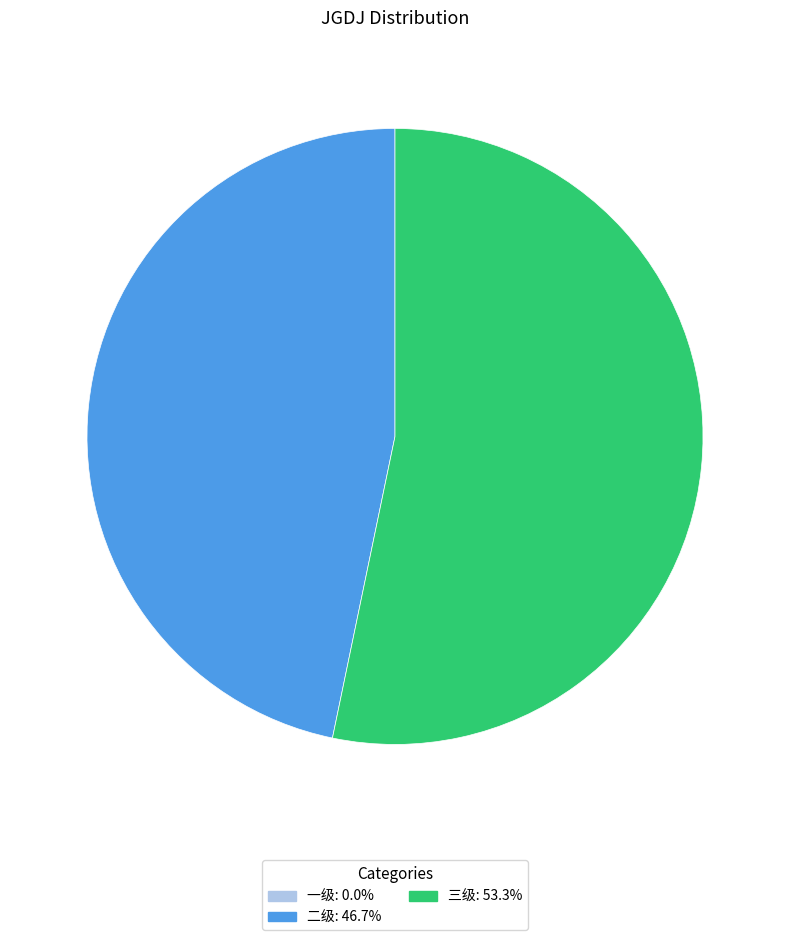

Is there a majority slice in this chart?

Yes